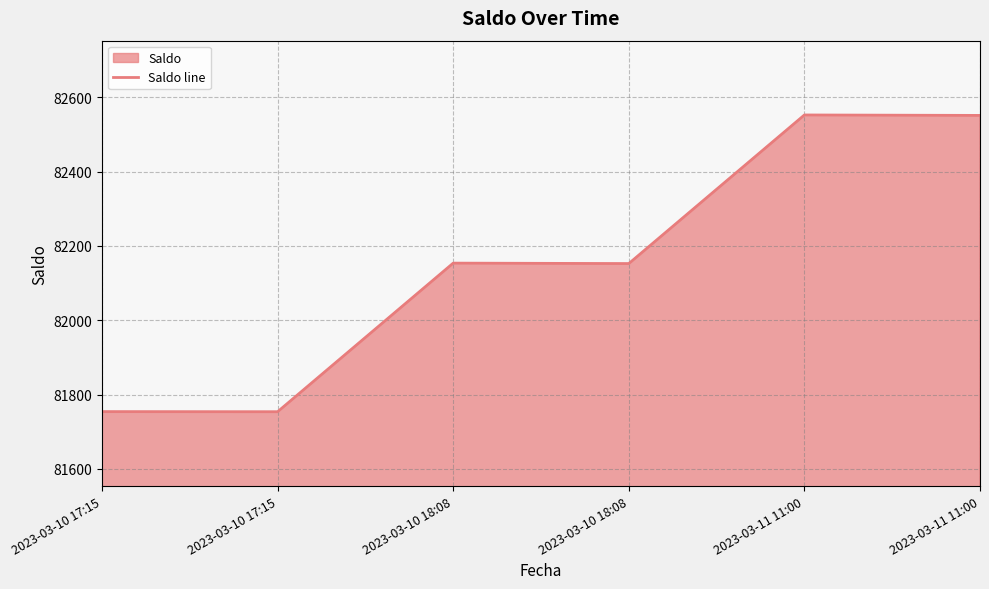

What is the smallest value displayed?

81753.9